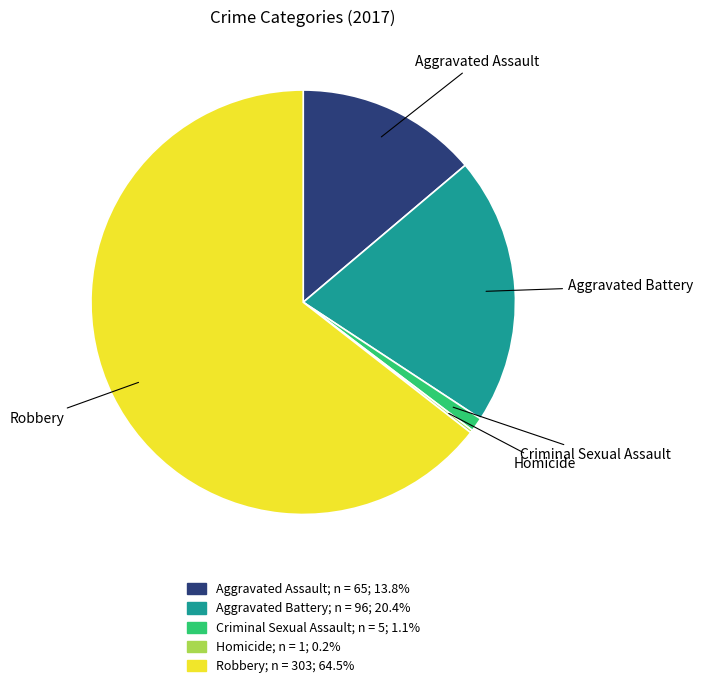

Is the sum of Aggravated Assault and Criminal Sexual Assault greater than half?

No